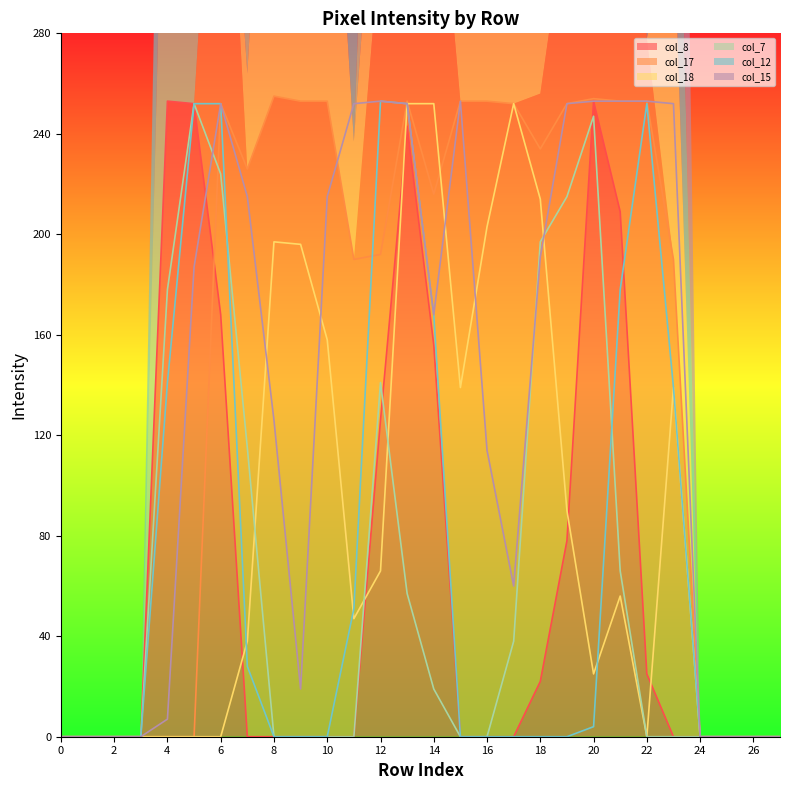

Which series has the largest total across all categories?

col_17